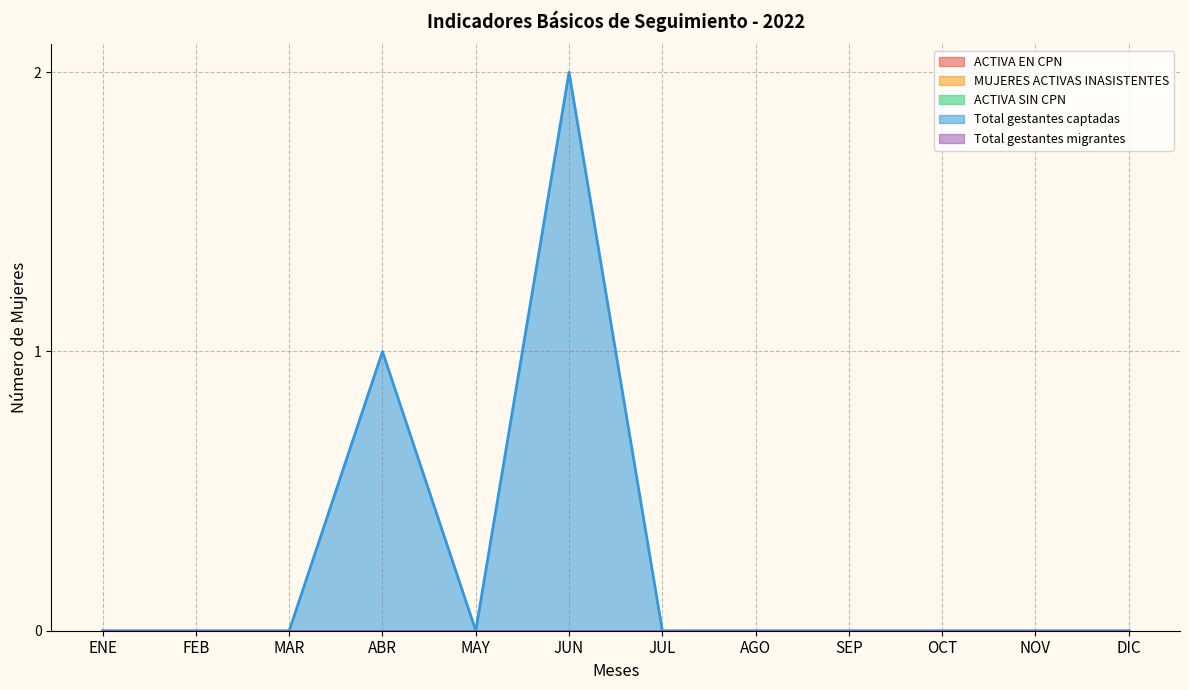

List the series in order of their peak value, lowest first.

ACTIVA EN CPN, MUJERES ACTIVAS INASISTENTES, ACTIVA SIN CPN, Total gestantes migrantes, Total gestantes captadas